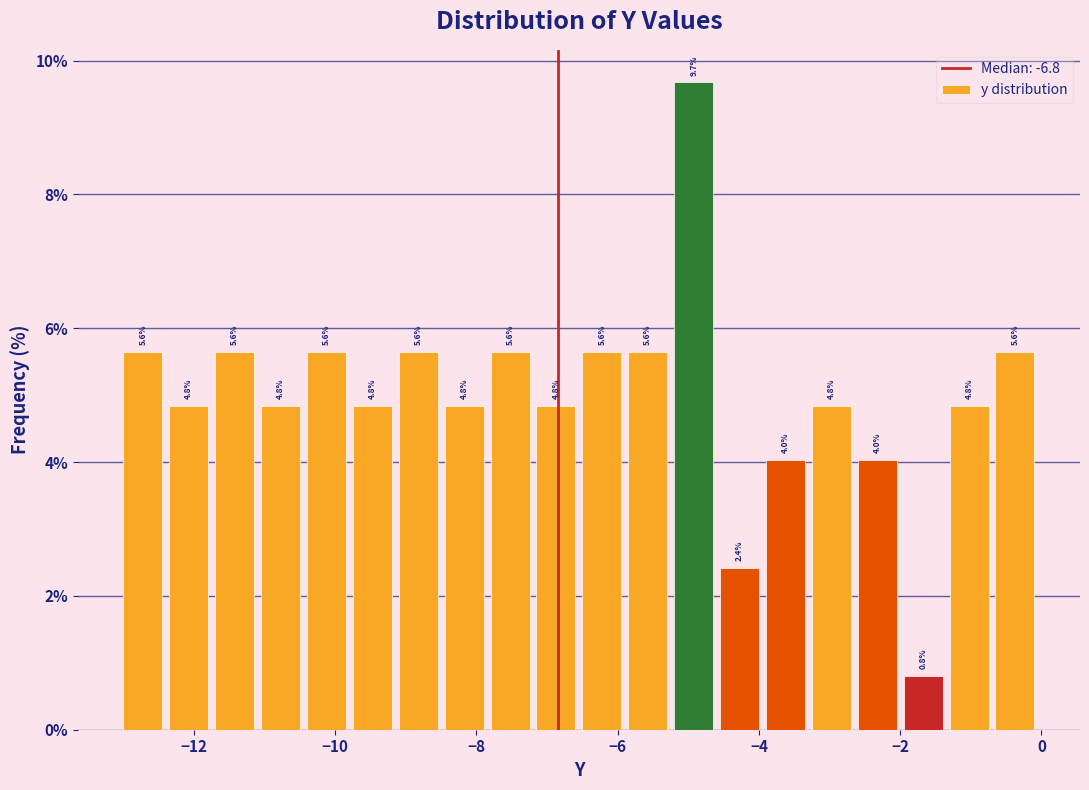

Around what value on the x-axis is the tallest bar? Give the approximate position of its centre, as read against the axis.

-5.0